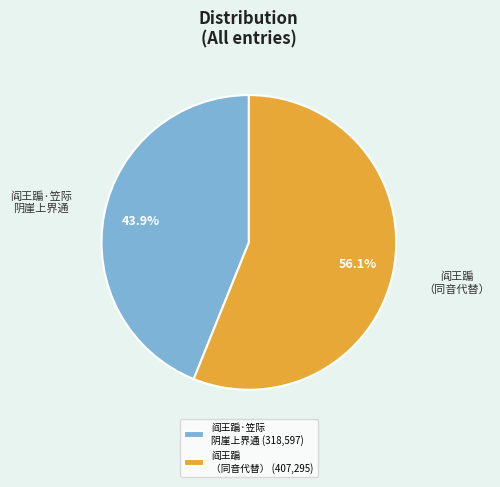

How many slices are in this pie chart?

2